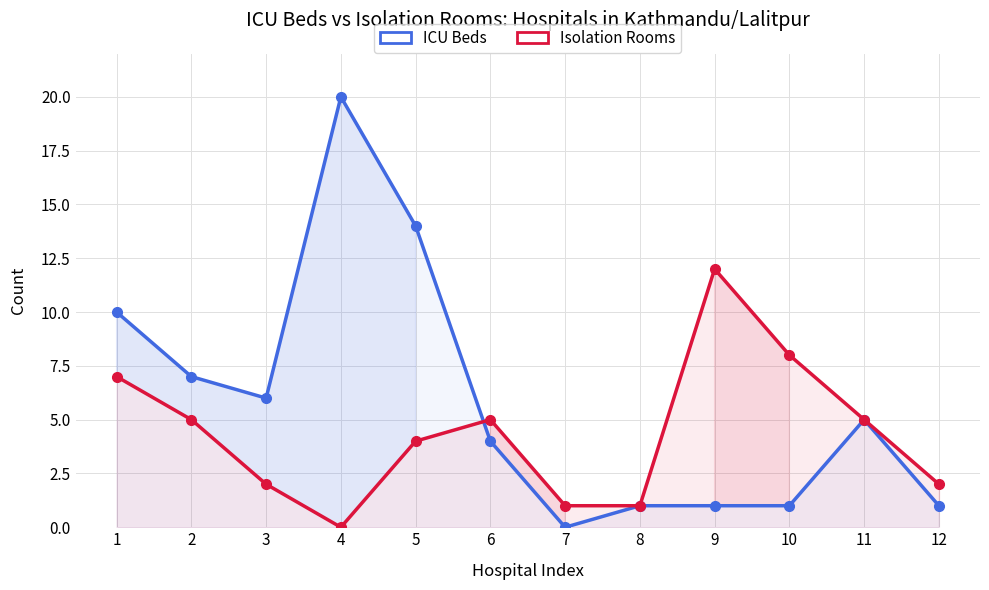

What is the sum of the ICU Beds values at 10 and 3?

7